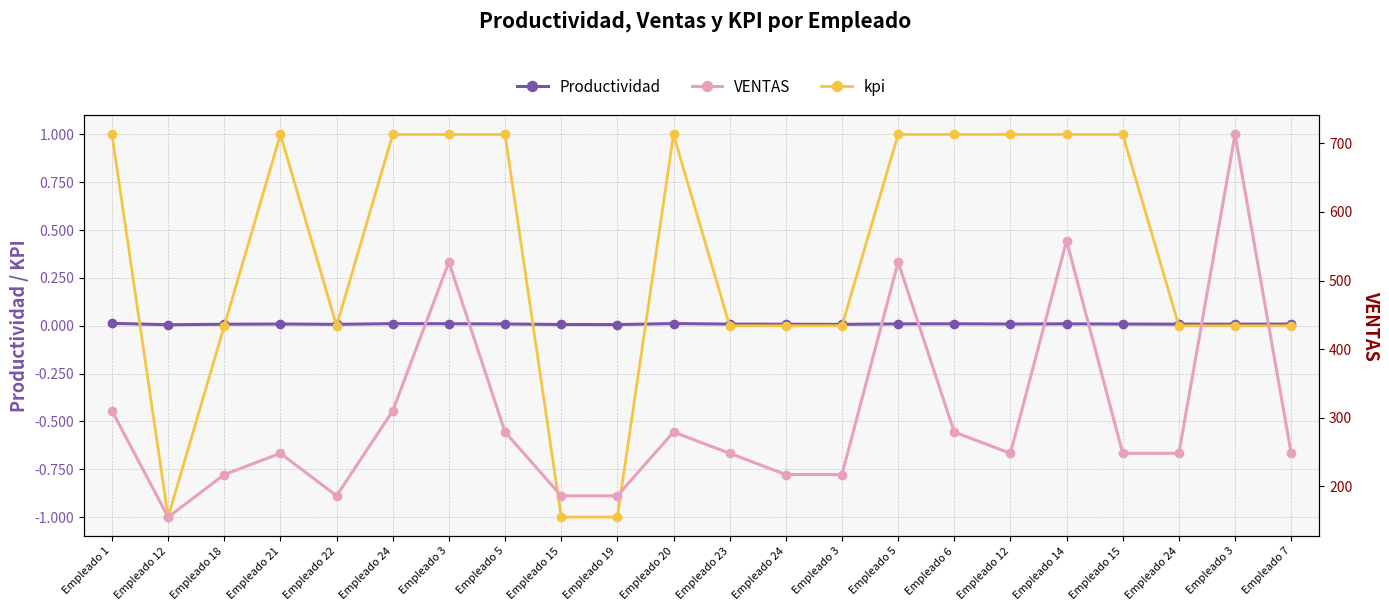

Where is the first local maximum for Productividad?

Empleado 21